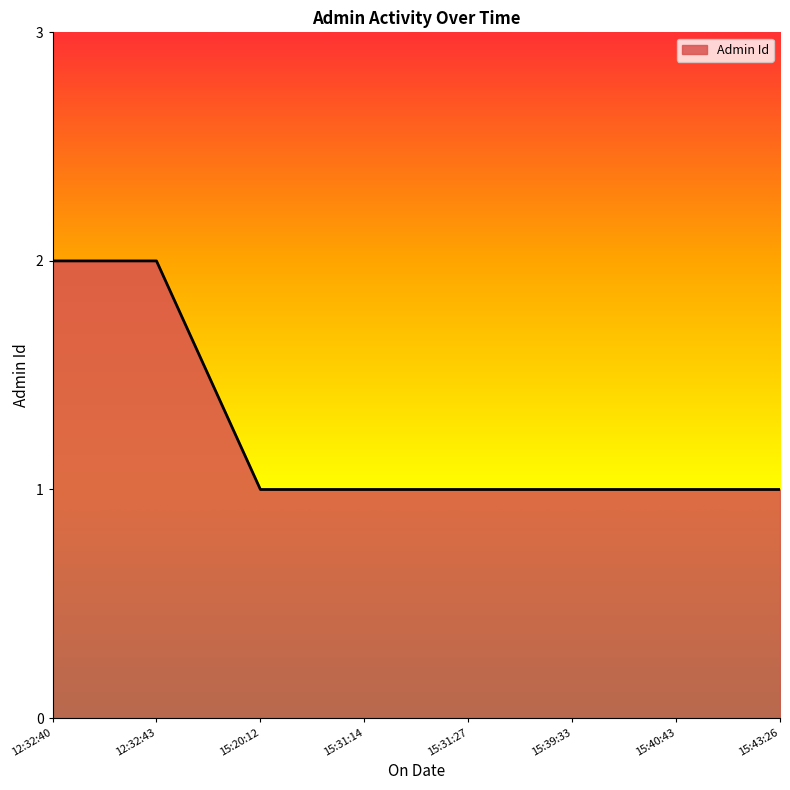

Count the values in the range 1 to 2.

8